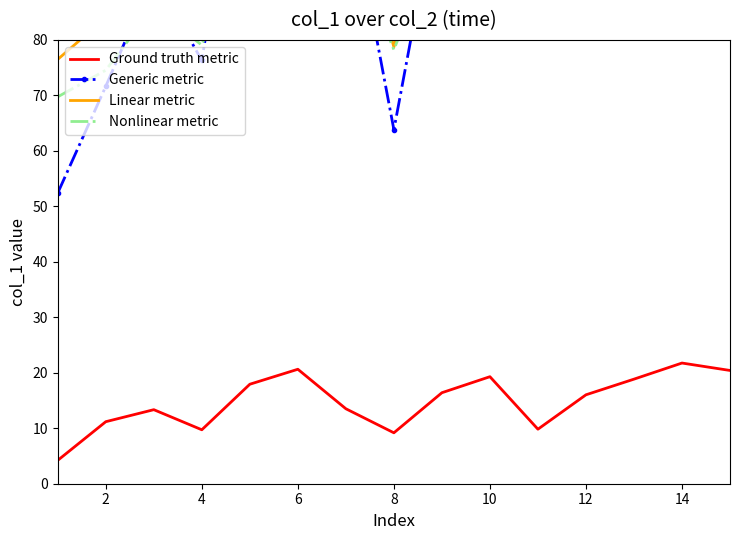

What is the maximum value for Ground truth metric?

21.8